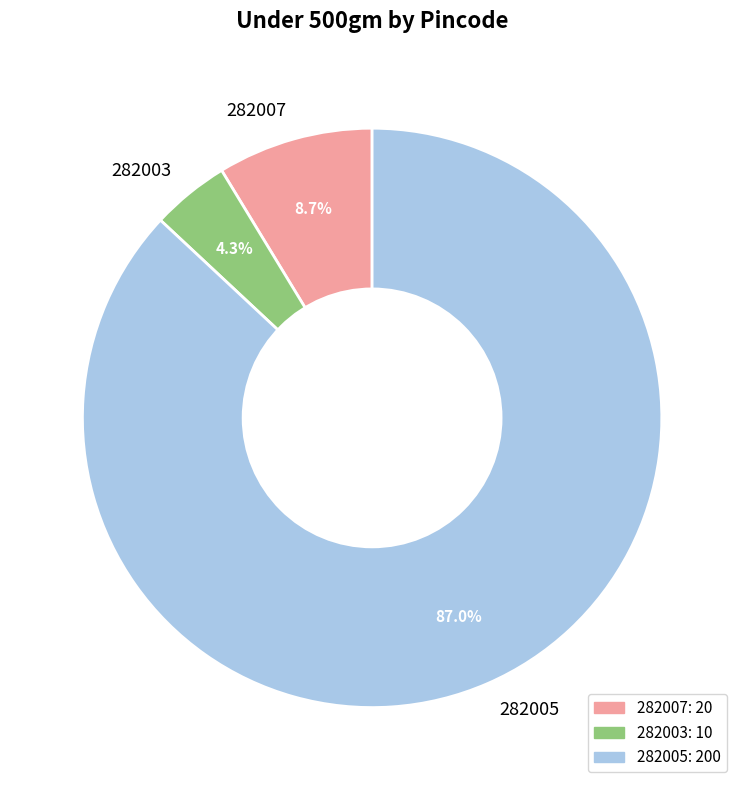

Is there any slice that represents more than half of the pie?

Yes